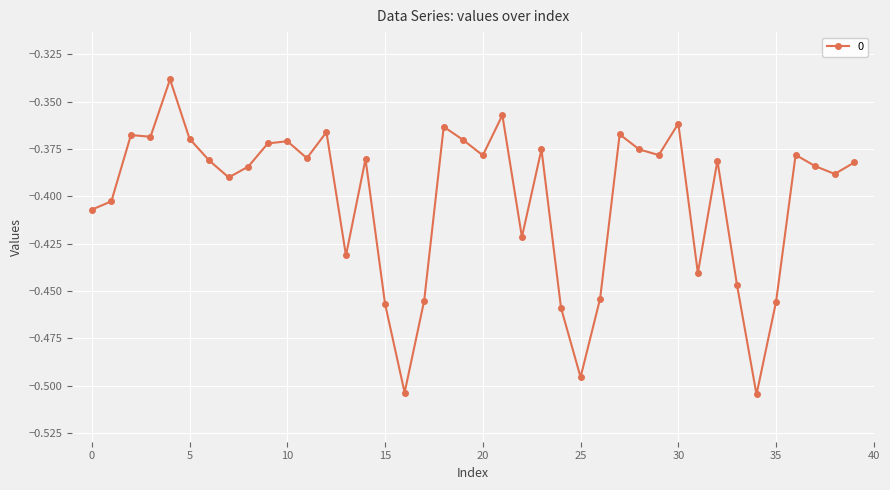

True or false: there are more than 2 points higher than both neighbors.

True